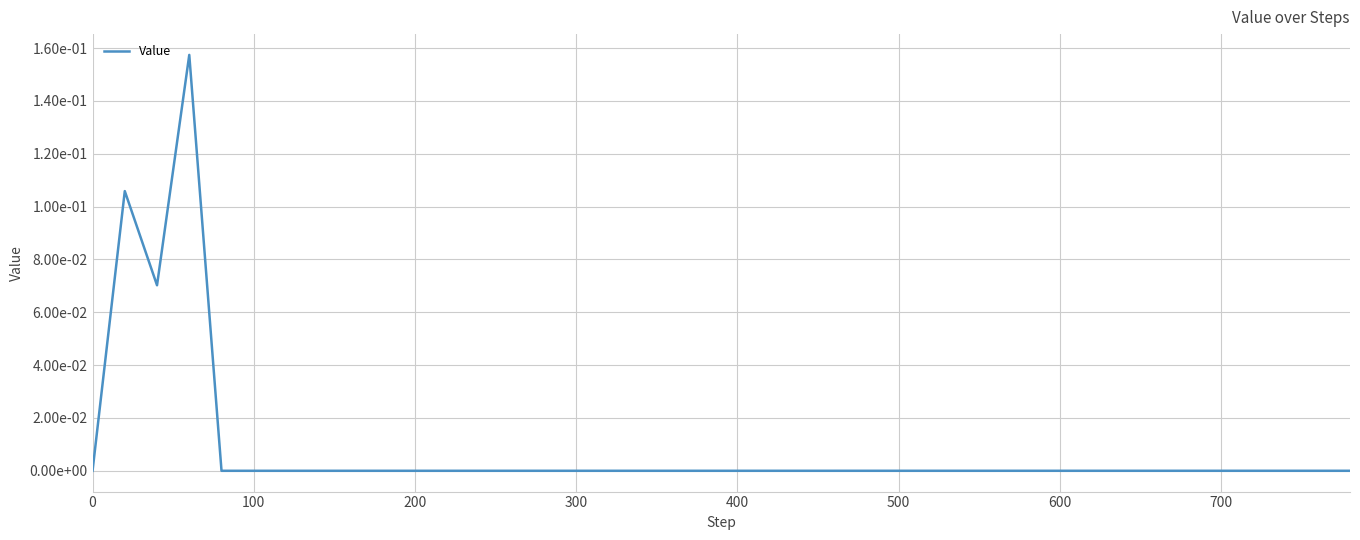

Does the chart have visible grid lines?

Yes